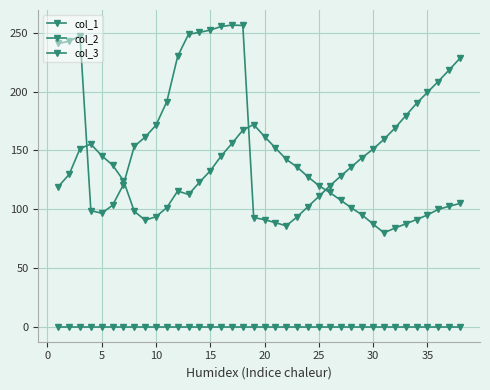

List the series in order of their peak value, lowest first.

col_3, col_1, col_2